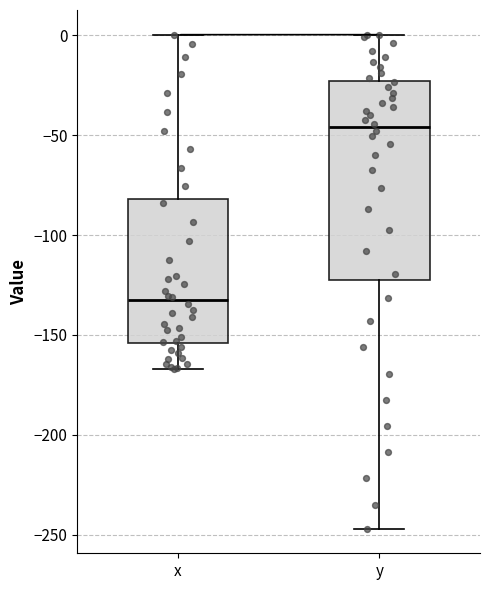

Reading left to right, read every box against the y-axis: the position of its median line, the range the box covers, and the ends of its whiskers. The values are not printed on the chart, so give them approximately, as read against the axis.

x: median -135, box -155 to -80, whiskers -165 to 0
y: median -45, box -125 to -25, whiskers -245 to 0